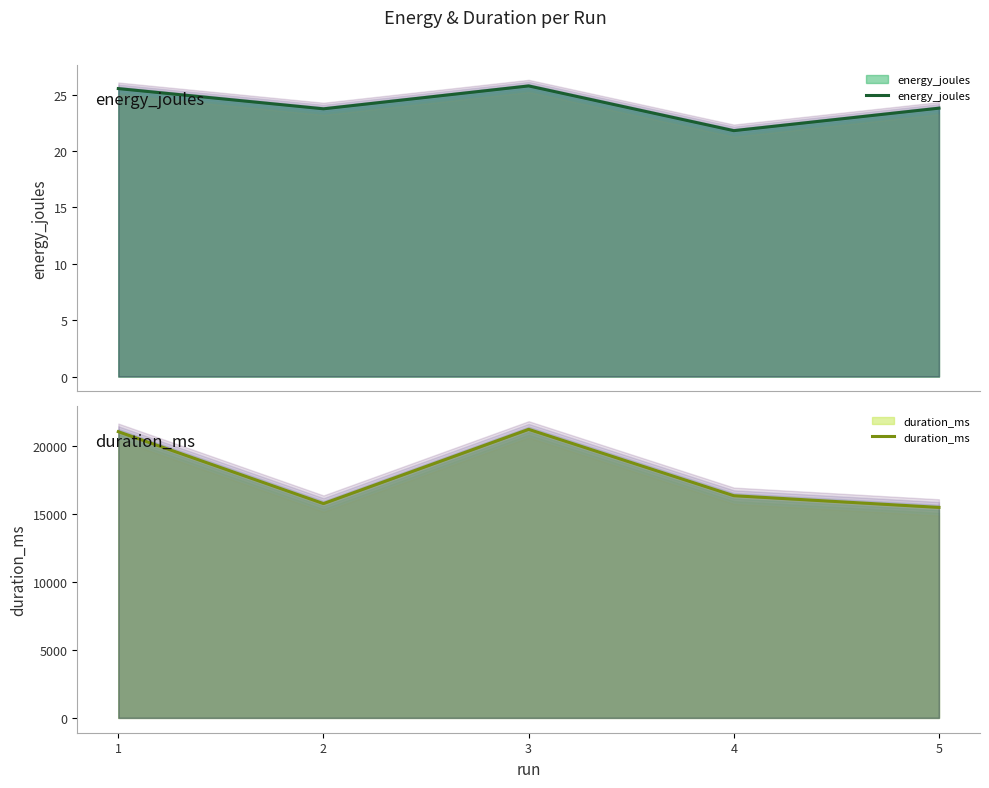

What are all the series names shown in the legend?

energy_joules, duration_ms